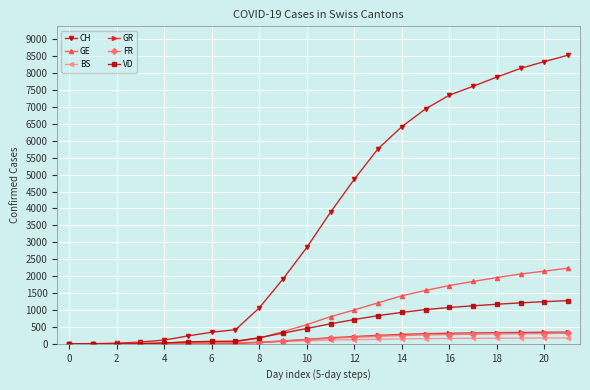

At how many categories does at least one series exceed 6889?

7